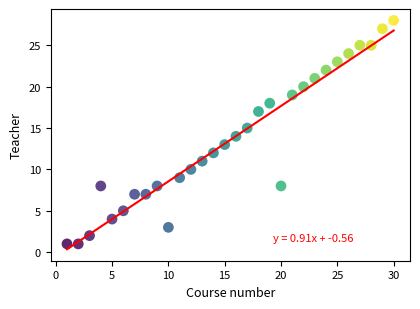

What is the range of Y values (max minus min)?

27